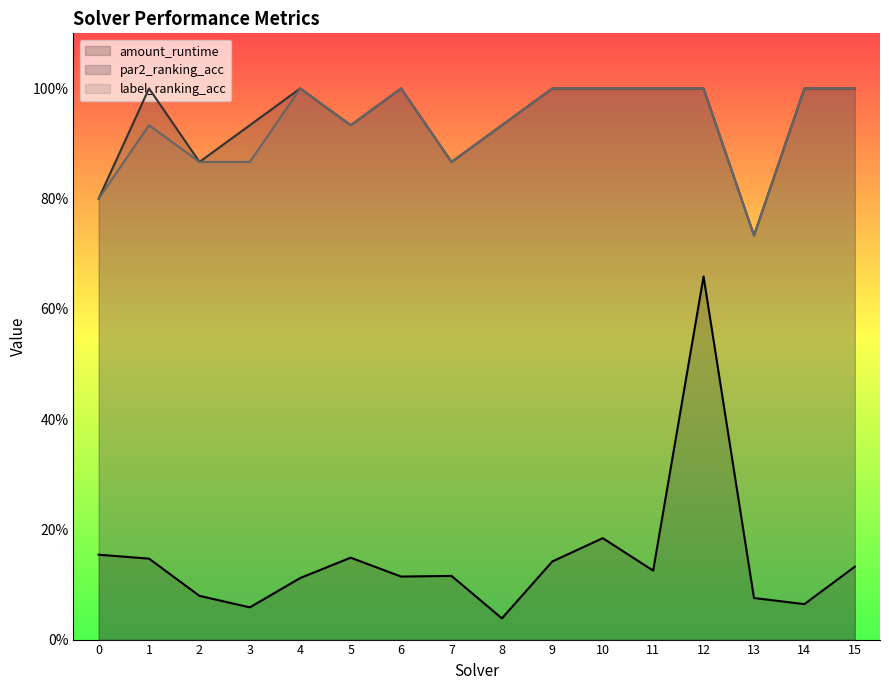

What is the difference between the maximum and second lowest values in the amount_runtime series?

0.6